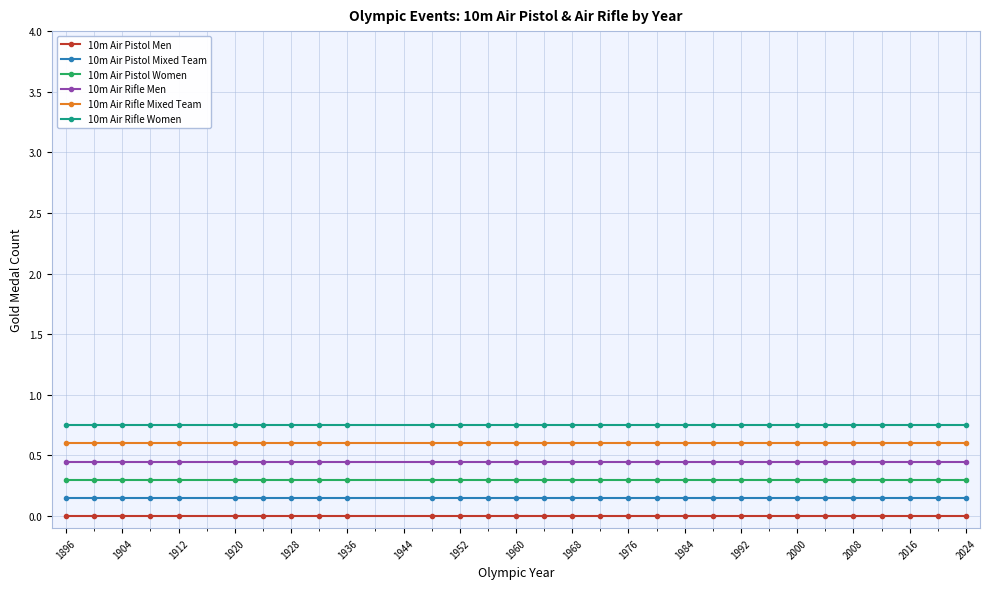

True or false: 10m Air Pistol Men and 10m Air Pistol Women cross at least once.

False